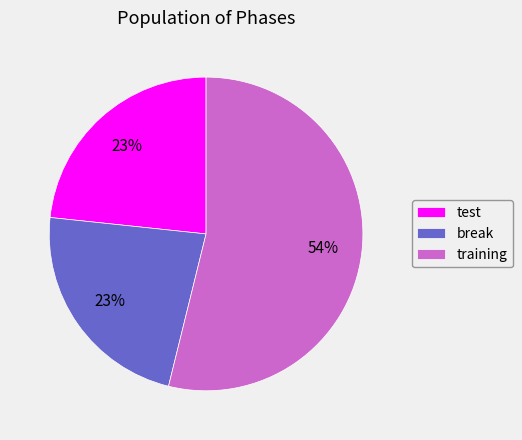

How many slices are in this pie chart?

3